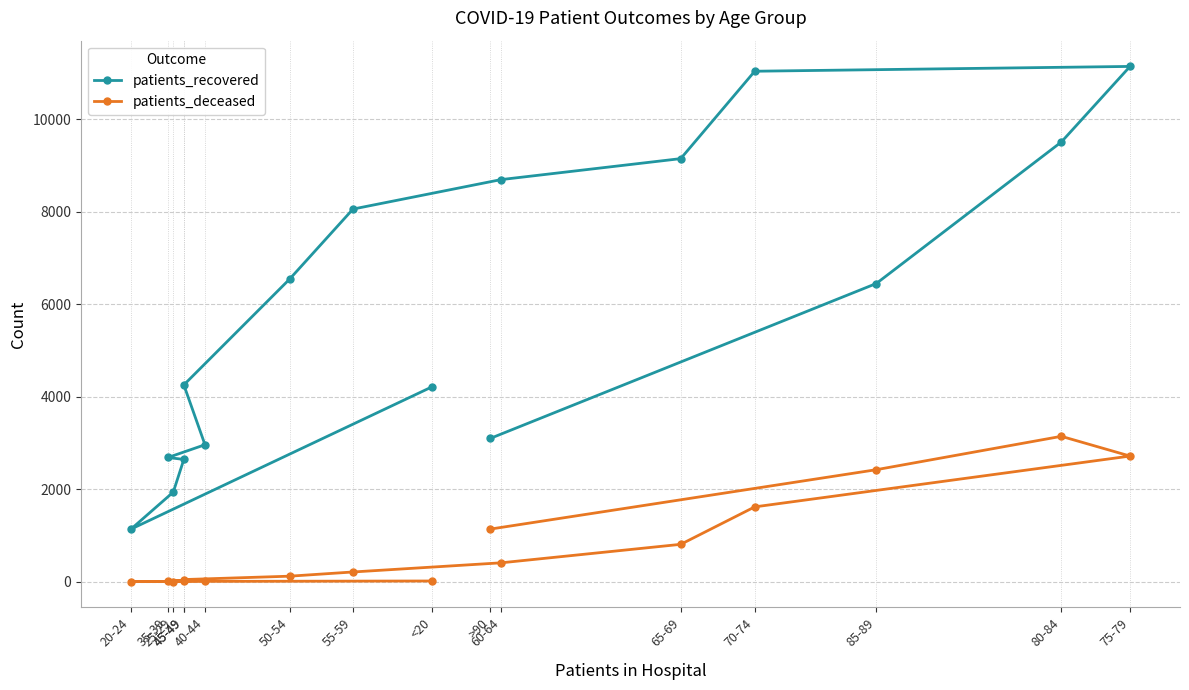

Reading right to left, list all the values displayed in this chart.

patients_recovered: 3100	6449	9509	11144	11040	9150	8696	8059	6543	4256	2962	2686	2644	1937	1137	4217
patients_deceased: 1138	2422	3144	2717	1618	808	408	210	119	46	23	17	16	3	4	15